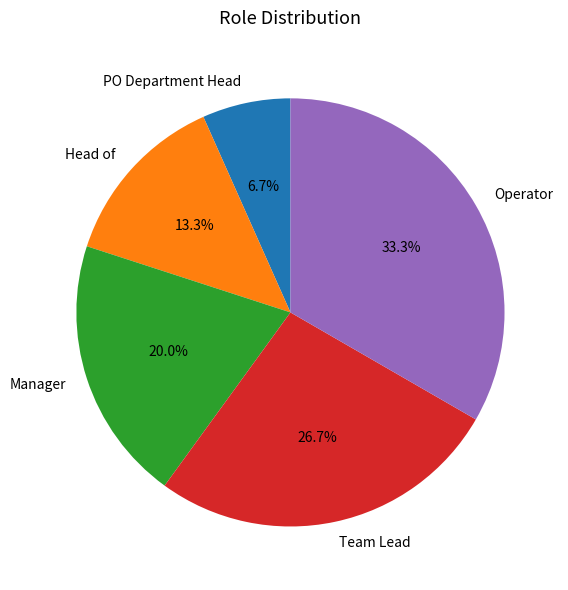

What percentage is the Manager slice, to the nearest percent?

20%